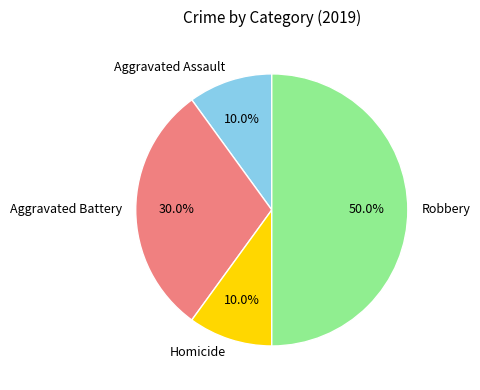

Which has a higher value, Robbery or Aggravated Assault?

Robbery